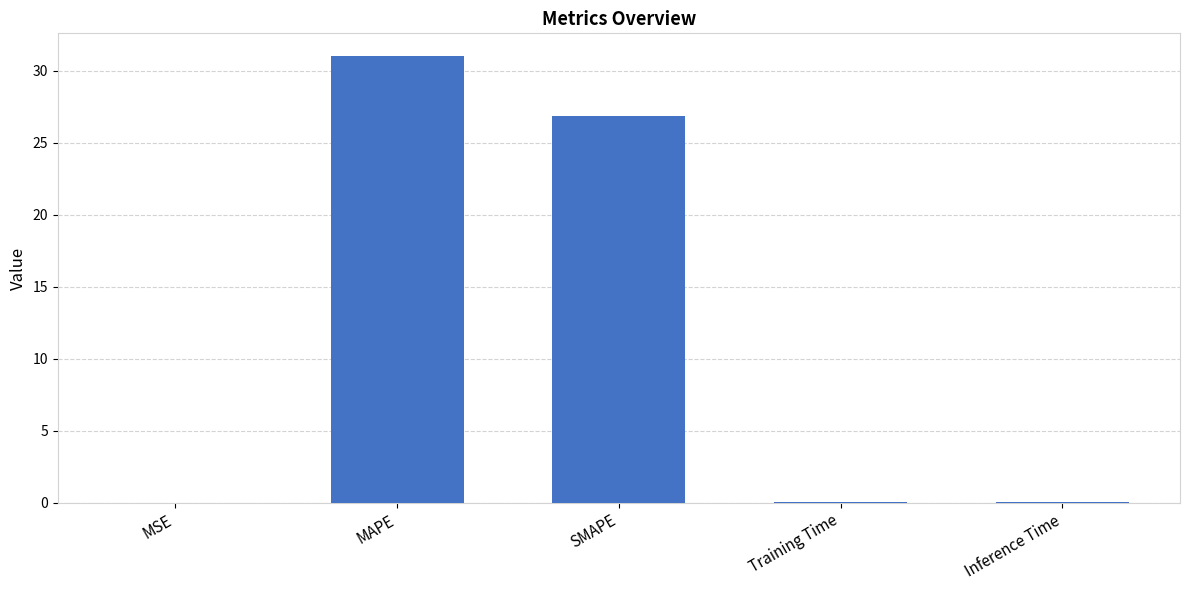

Which has a higher value, MAPE or MSE?

MAPE